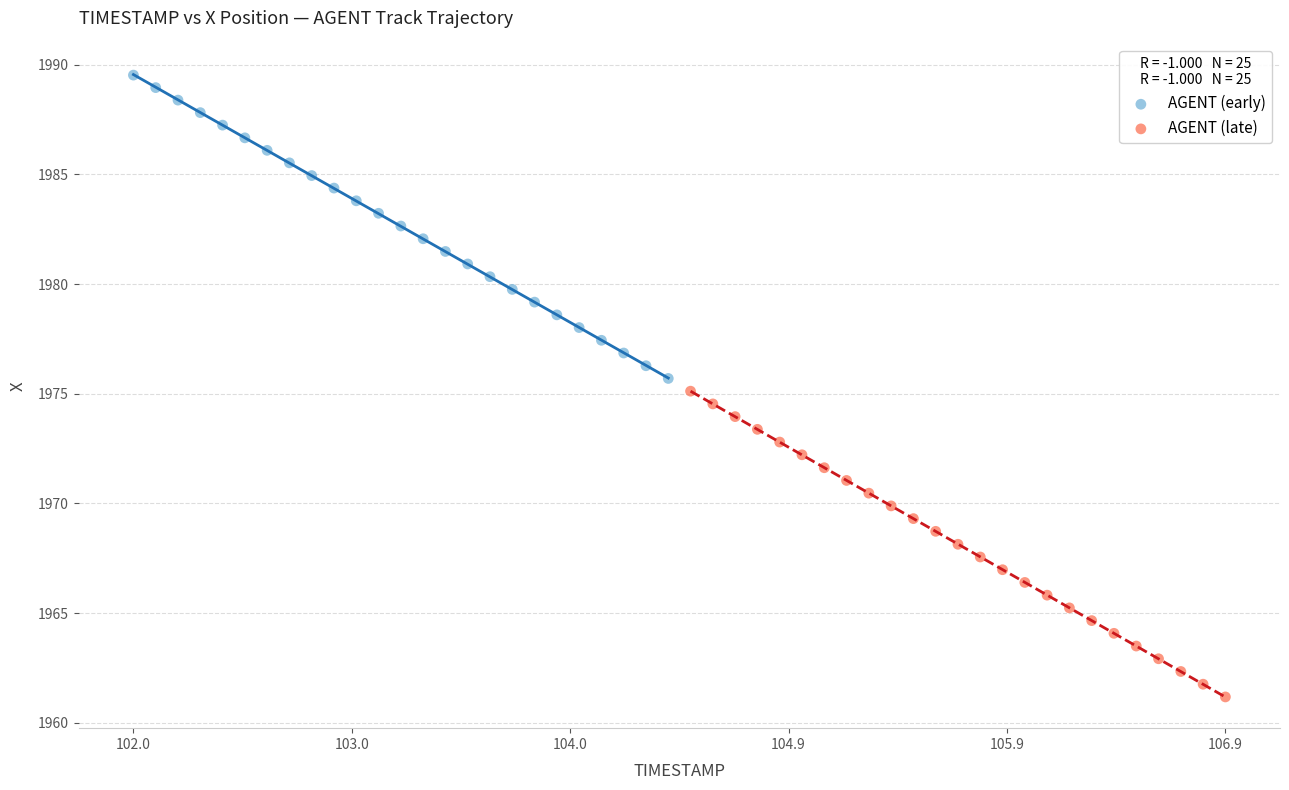

Which series has the widest spread of Y values?

AGENT (late)